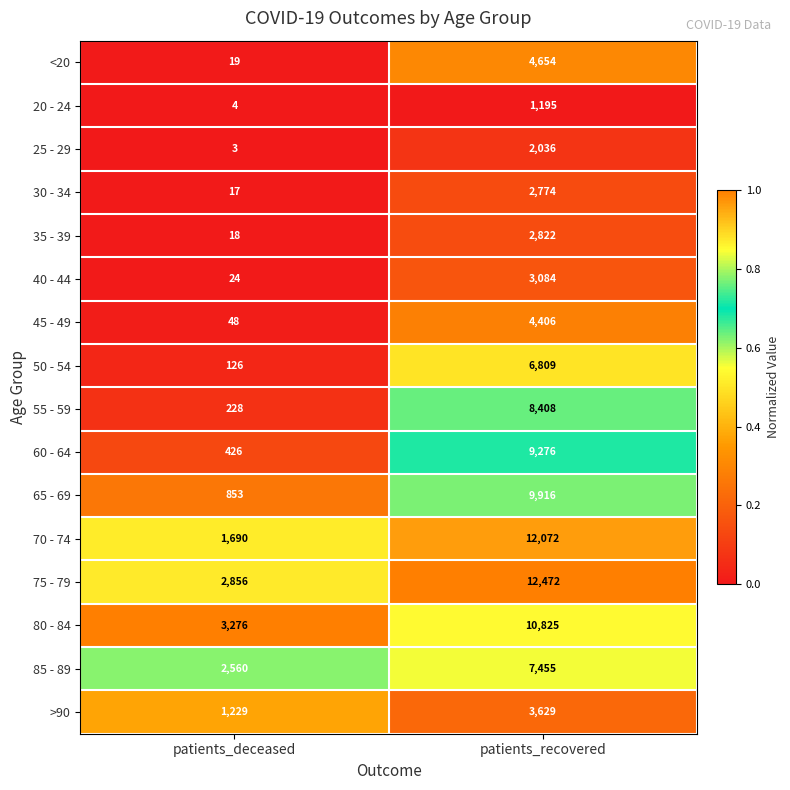

At patients_recovered, list the series in order from smallest to largest.

20 - 24, 25 - 29, 30 - 34, 35 - 39, 40 - 44, >90, 45 - 49, <20, 50 - 54, 85 - 89, 55 - 59, 60 - 64, 65 - 69, 80 - 84, 70 - 74, 75 - 79